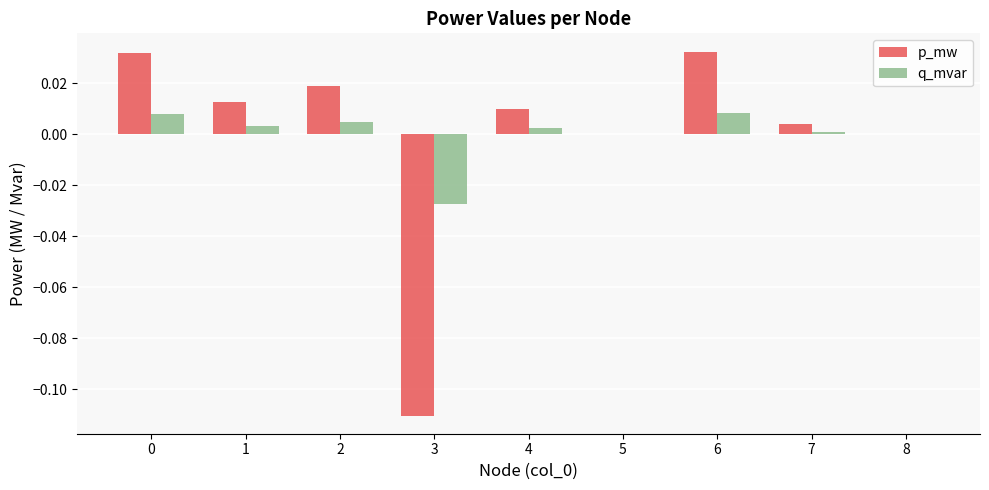

Is the value of q_mvar at 2 greater than the value of p_mw at 0?

No